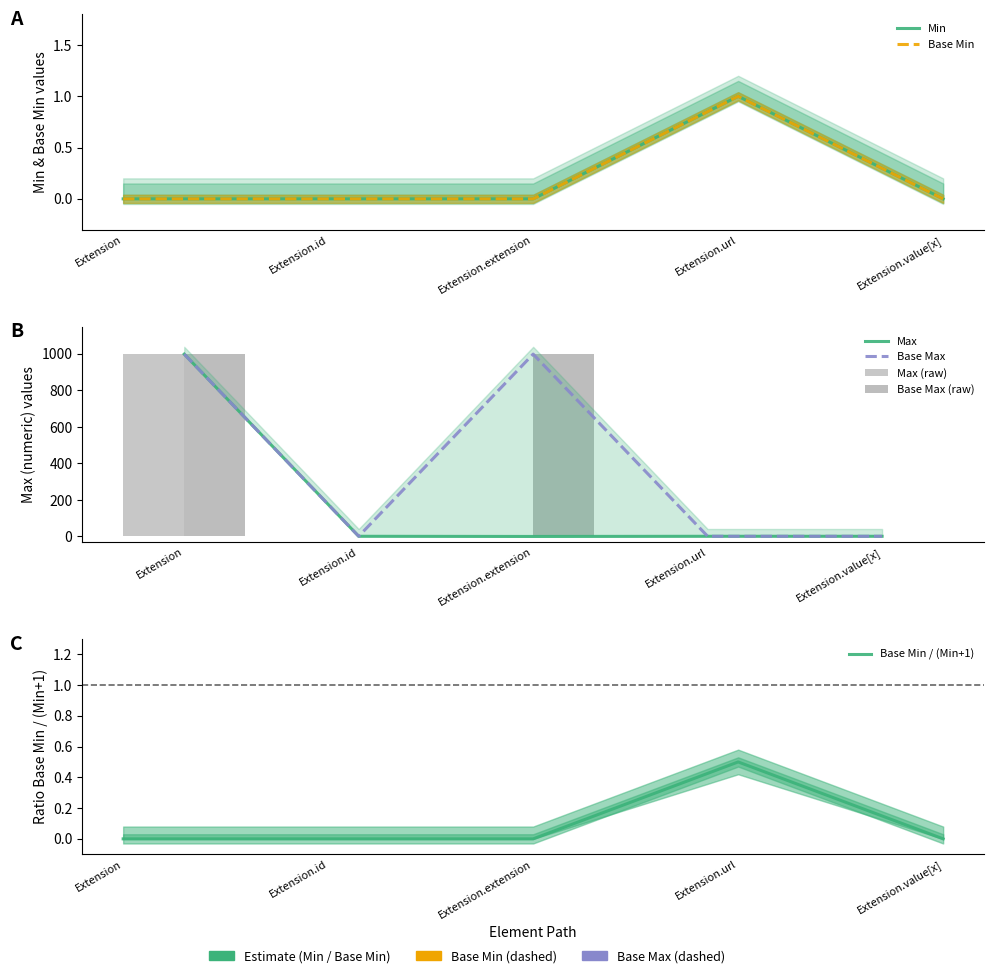

Are the bars horizontal?

No